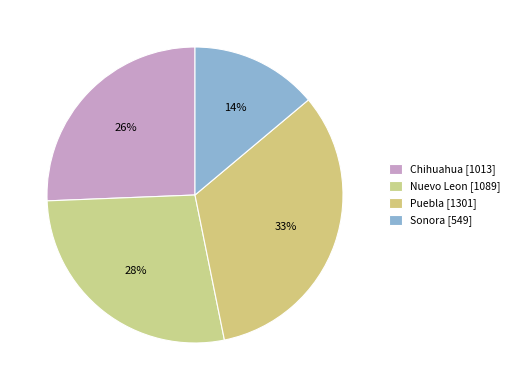

The Sonora slice represents 21% of the pie. True or false?

False